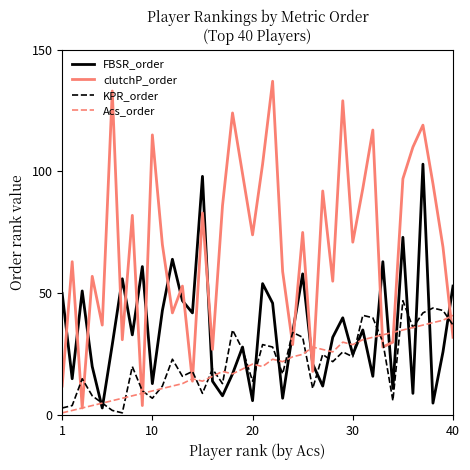

What is the maximum value shown in the chart?

137